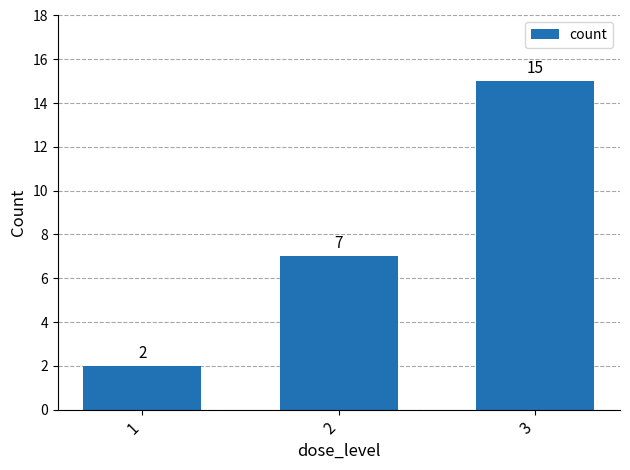

What is the difference between the maximum and minimum values?

13